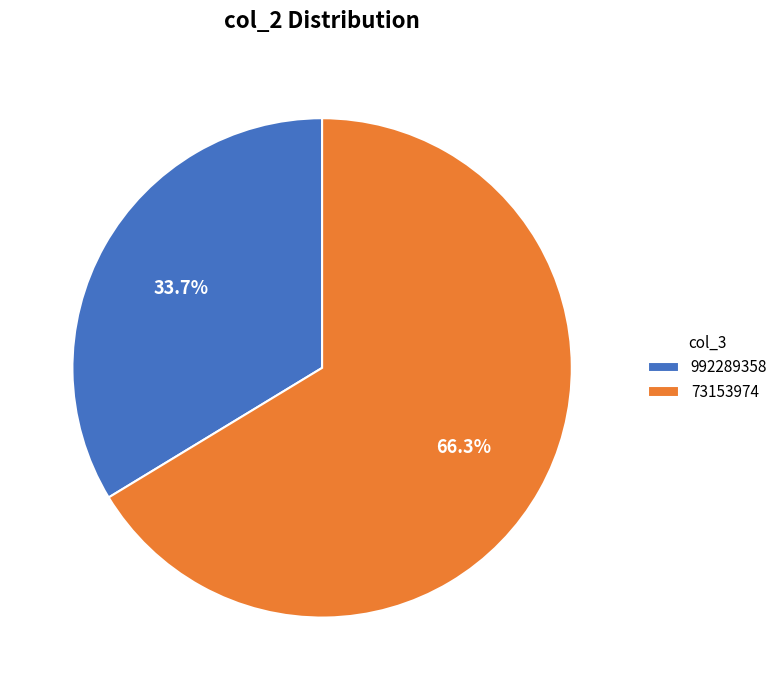

Count the number of slices in the pie.

2